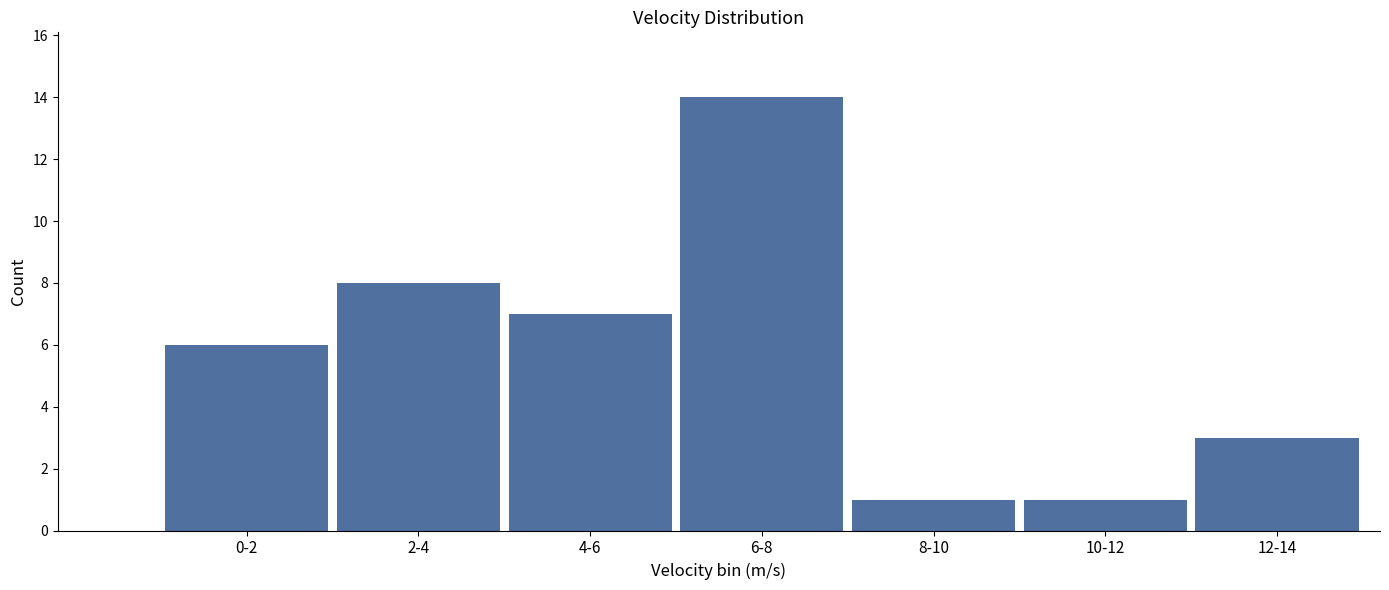

Reading right to left, list all the values displayed in this chart.

3	1	1	14	7	8	6